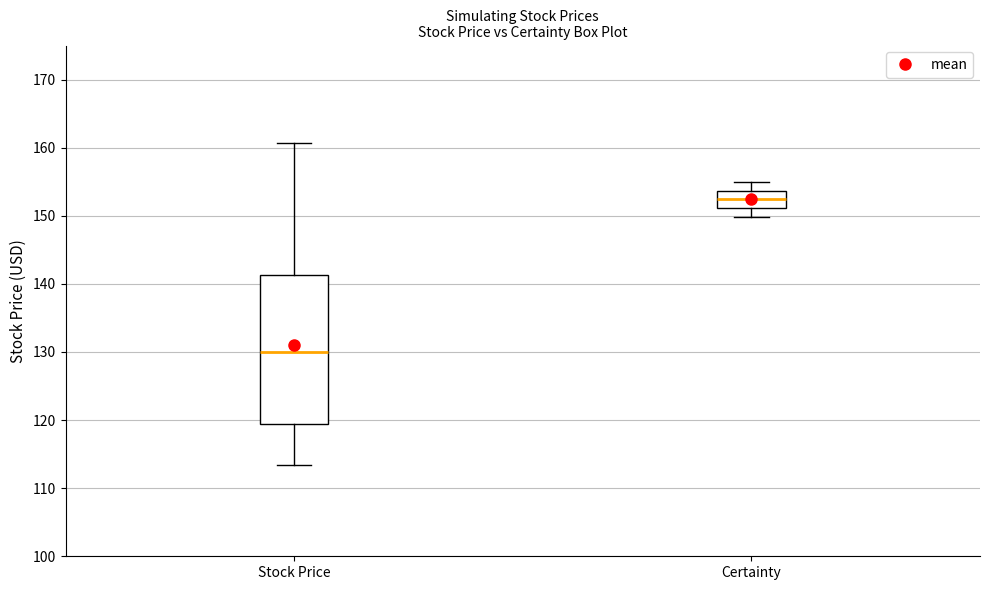

Which box has the lowest median line?

Stock Price